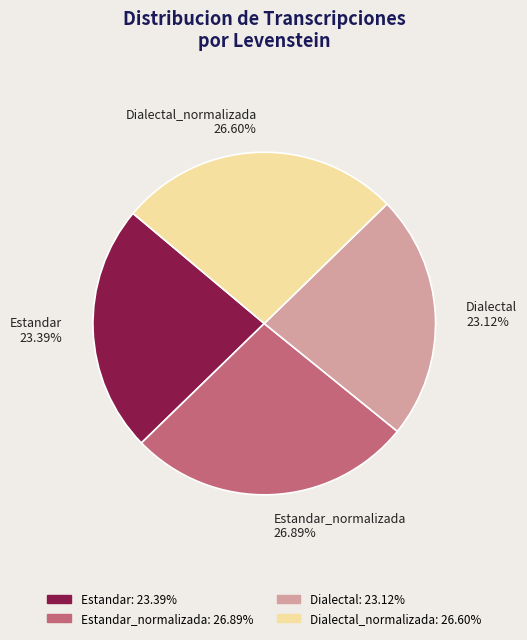

Is Dialectal 23.12% the majority of the pie?

No